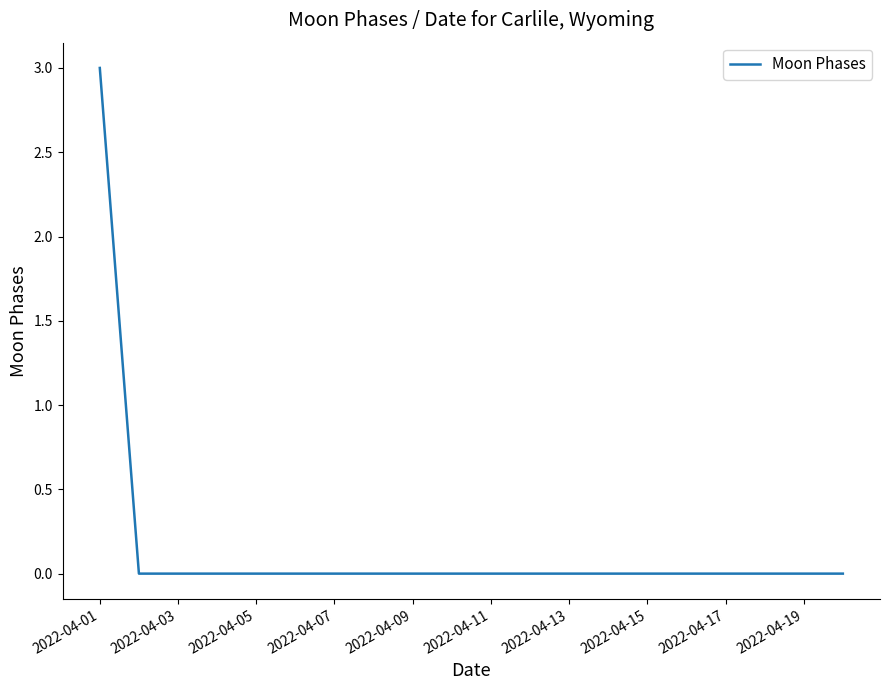

What is the difference between the maximum and minimum values?

3